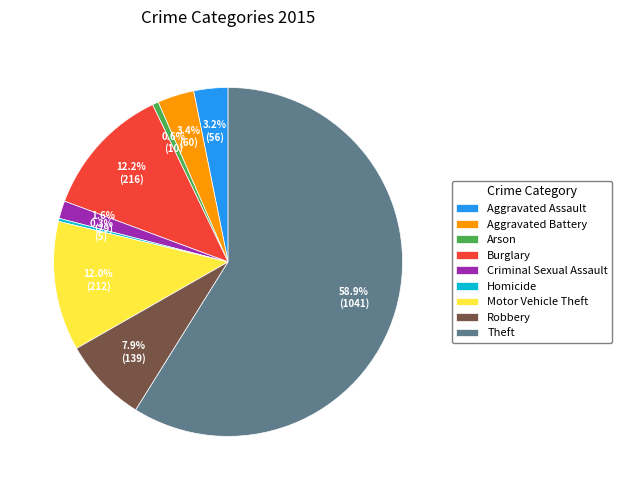

Between Aggravated Assault and Motor Vehicle Theft, which is larger?

Motor Vehicle Theft